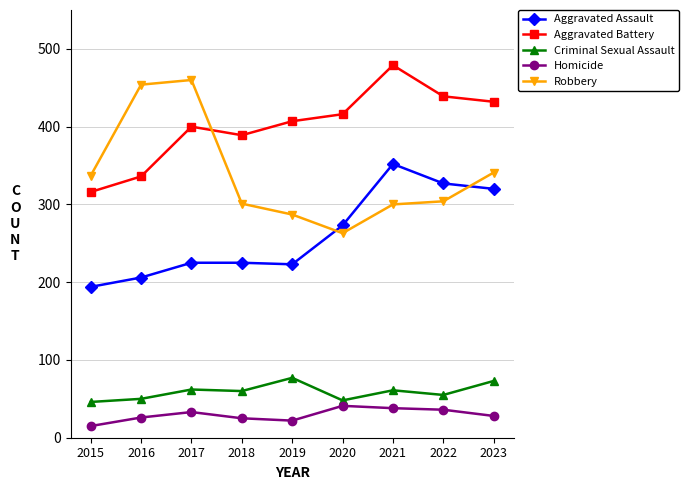

What is the sum of the Homicide values at 2015 and 2017?

48